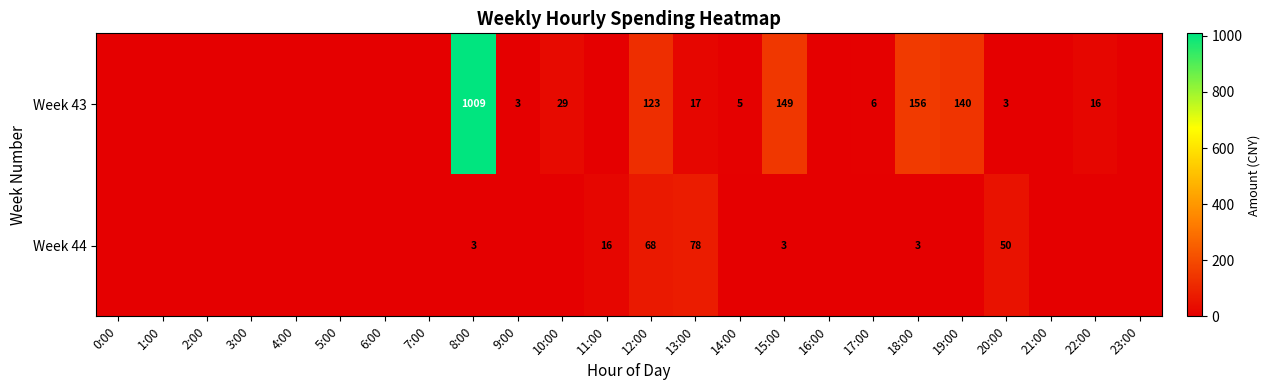

True or false: Week 43 has a value of 1009 at 8:00.

True